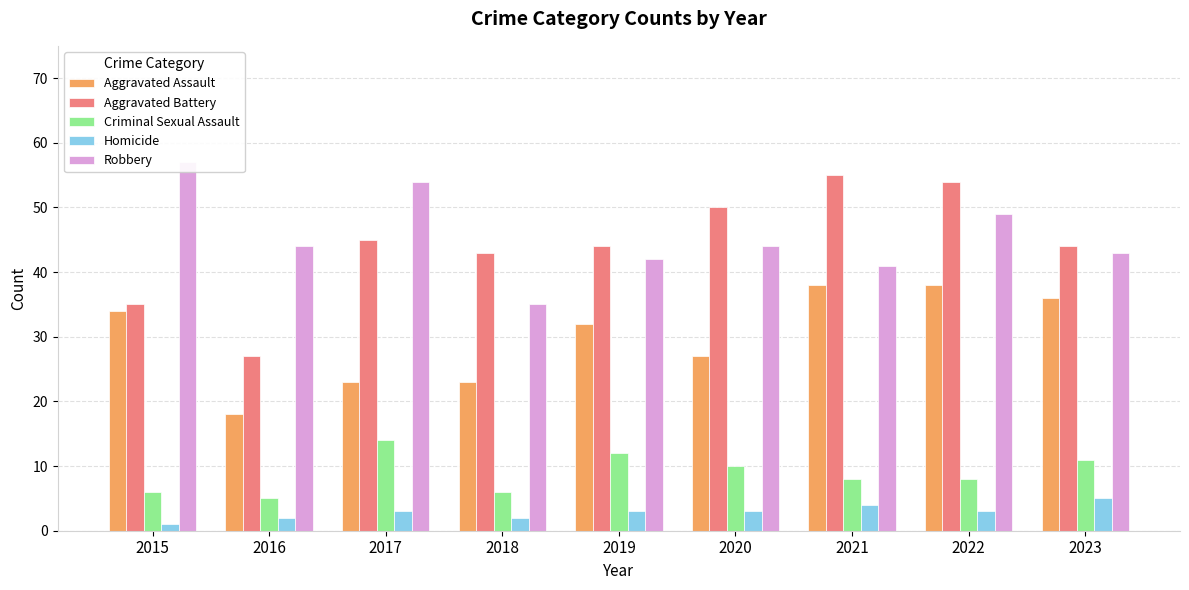

What are all the series names shown in the legend?

Aggravated Assault, Aggravated Battery, Criminal Sexual Assault, Homicide, Robbery